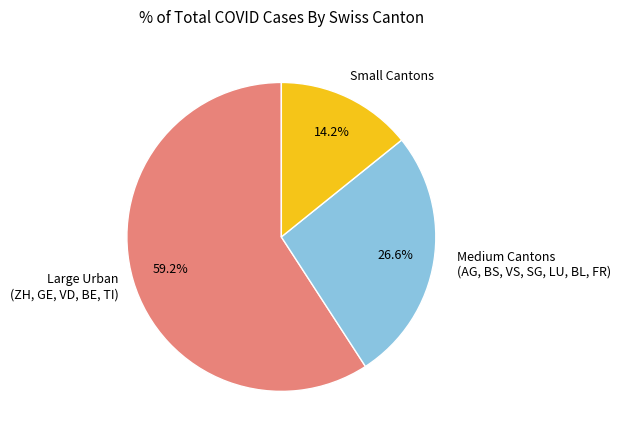

Is Large Urban (ZH, GE, VD, BE, TI) the majority of the pie?

Yes